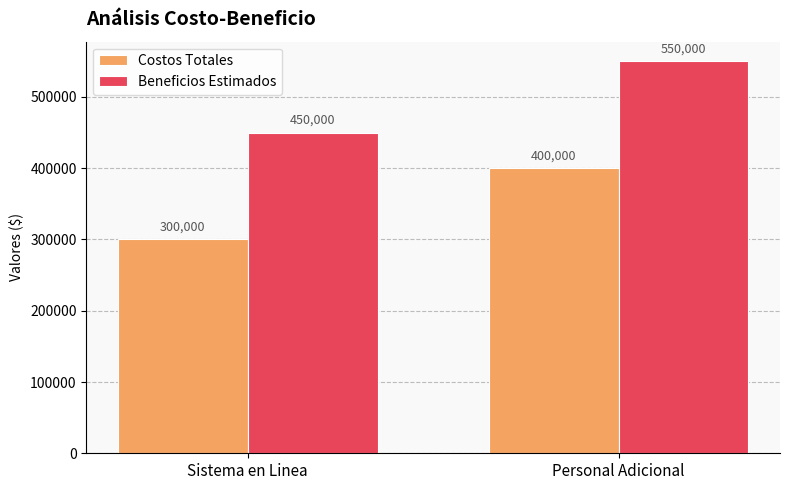

List the series in order of their overall mean, lowest first.

Costos Totales, Beneficios Estimados